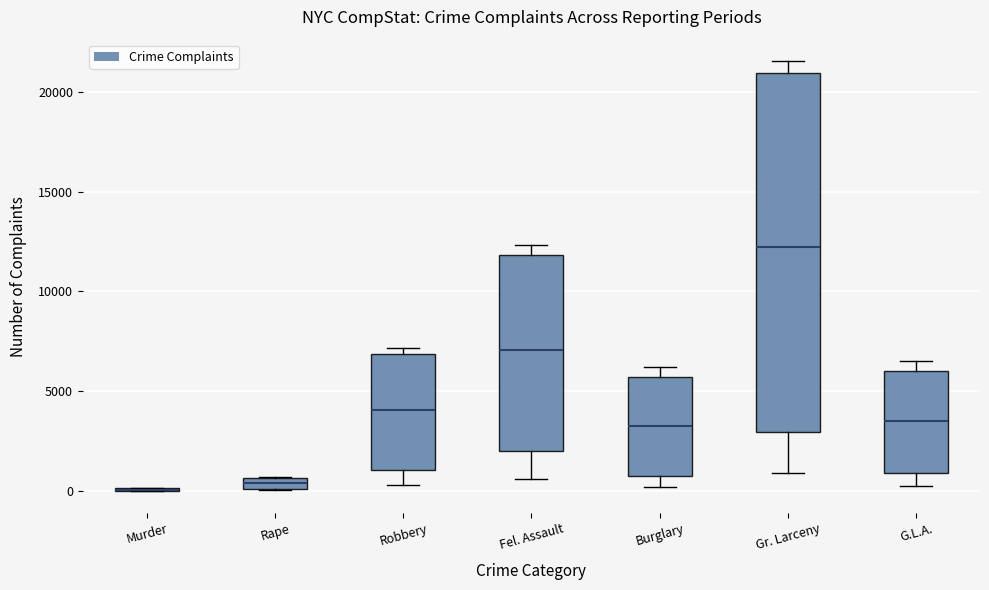

Where is the lower edge of the box for Robbery on the y-axis? The values are not printed on the chart, so give them approximately, as read against the axis.

1000